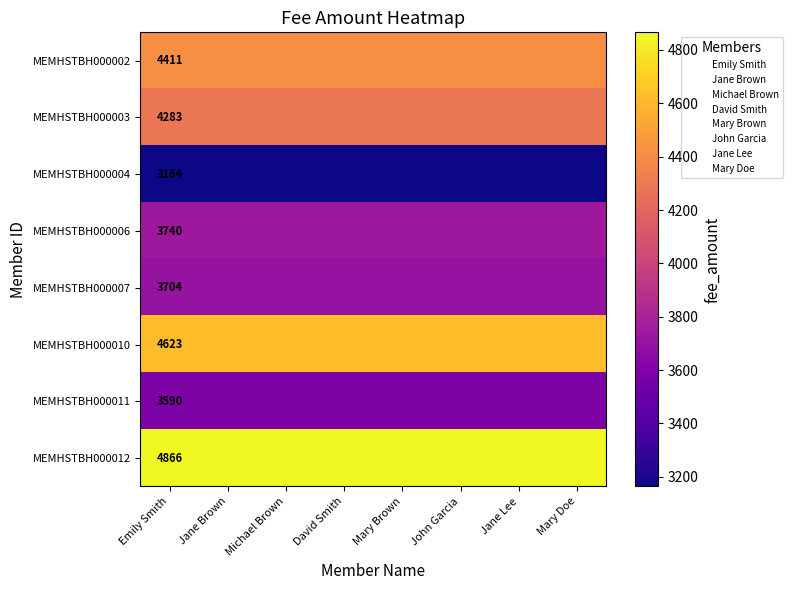

The value of MEMHSTBH000002 at Emily Smith is 6744. True or false?

False